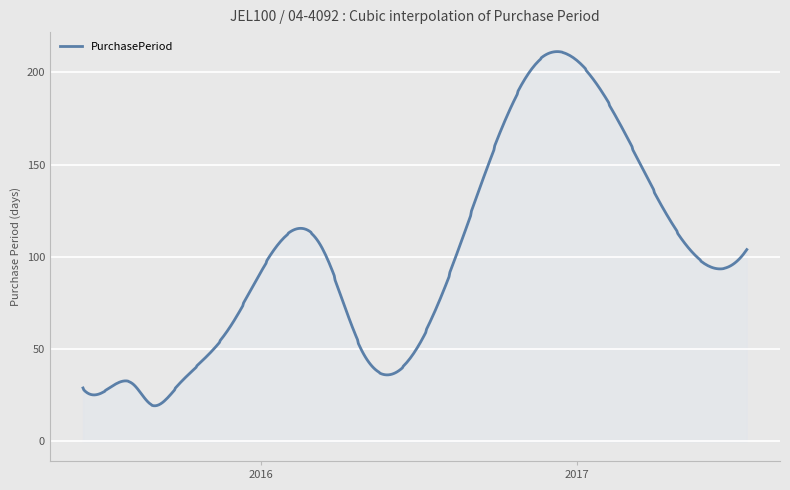

What is the greatest value displayed?

211.3